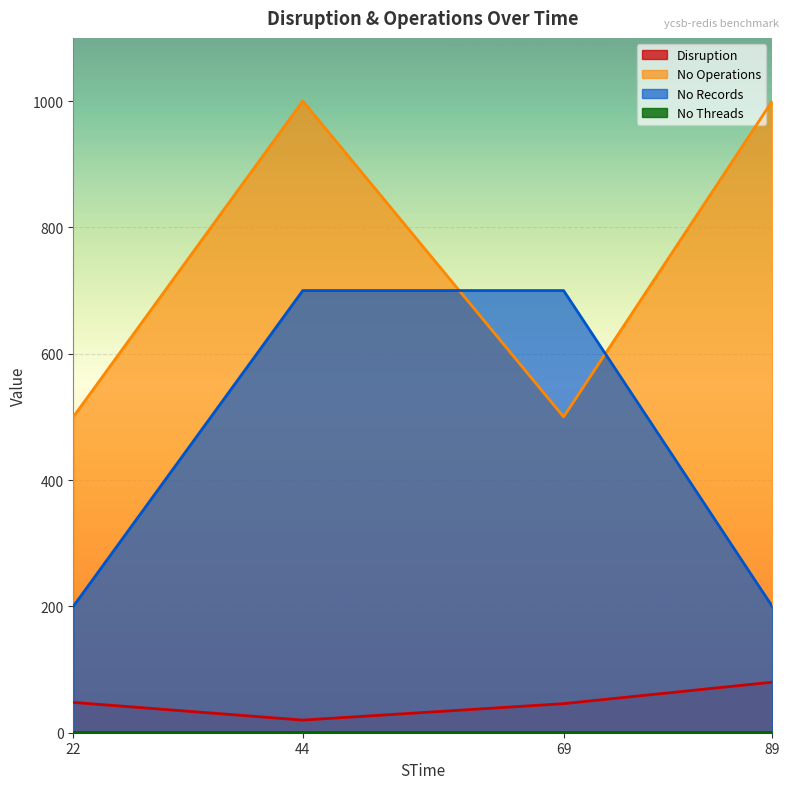

Is it true that No Operations equals 1643 at 44?

False